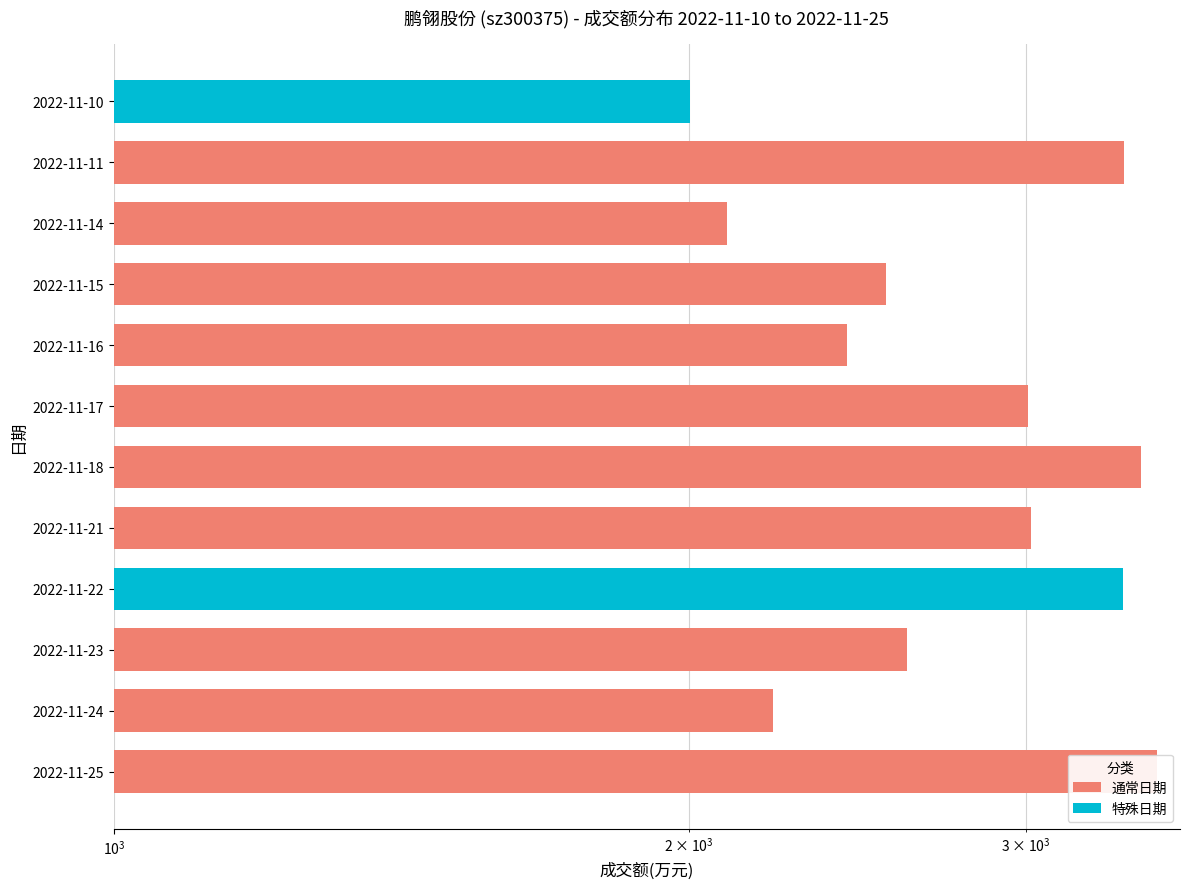

What is the value of the 4th bar from the left?

3372